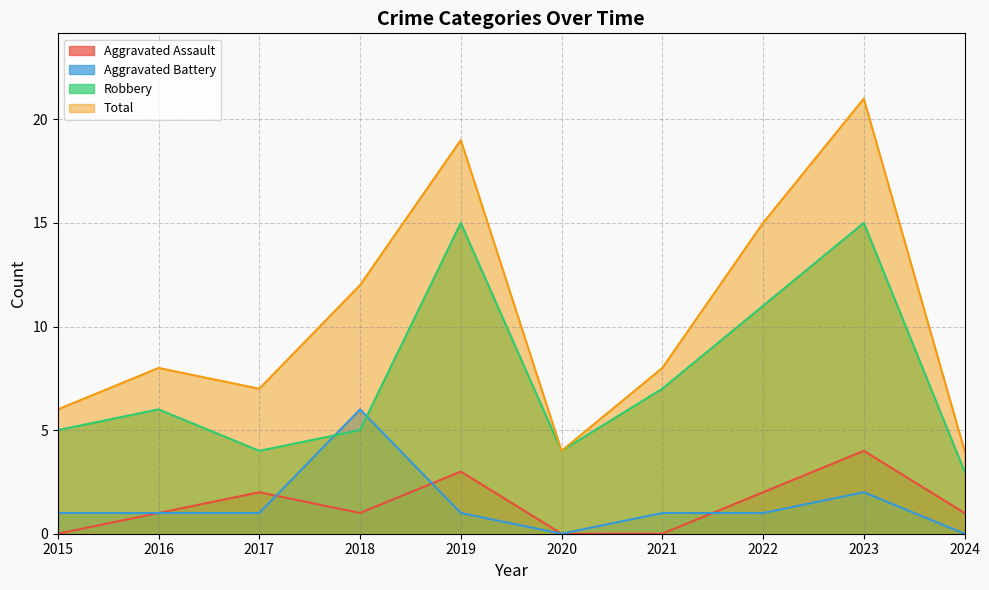

What are all the series names shown in the legend?

Aggravated Assault, Aggravated Battery, Robbery, Total